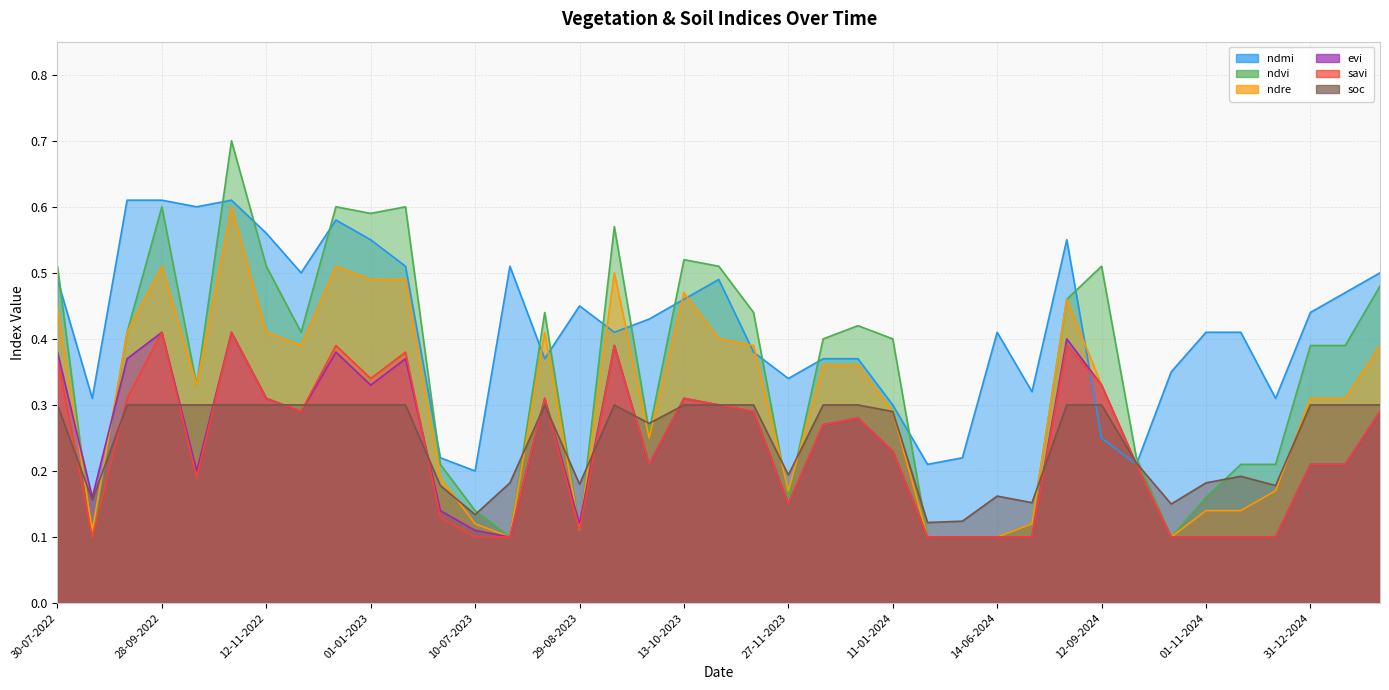

What position from the left is 27-11-2022?

8